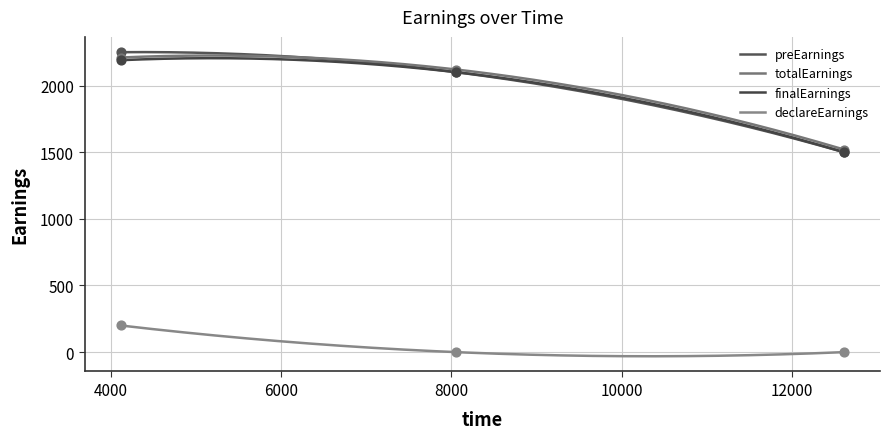

Which series has the largest Y range (max minus min)?

preEarnings